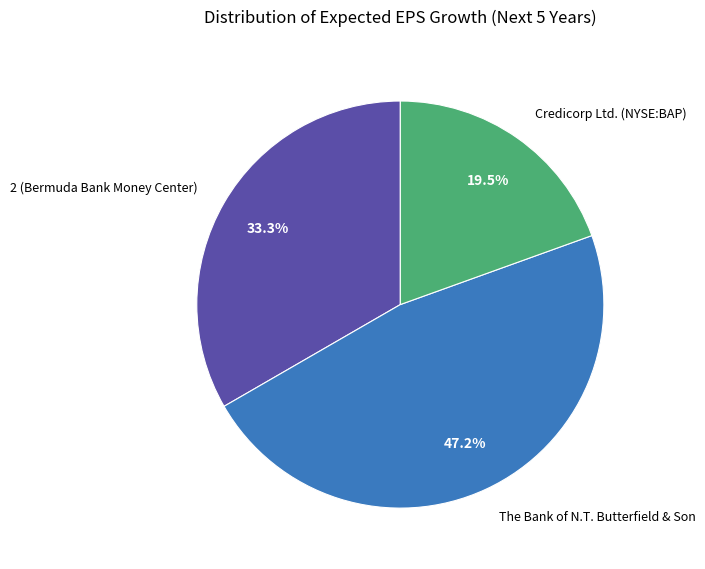

How many segments does this pie chart have?

3